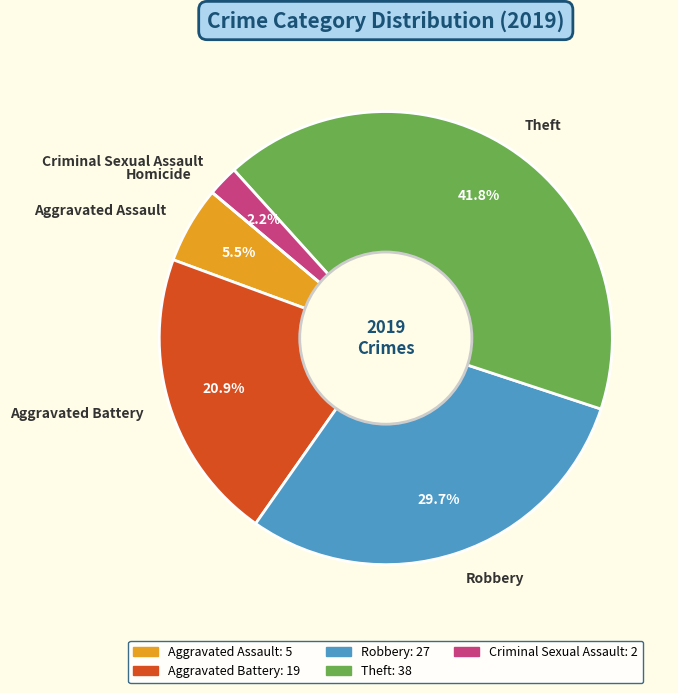

Is there any slice that represents more than half of the pie?

No